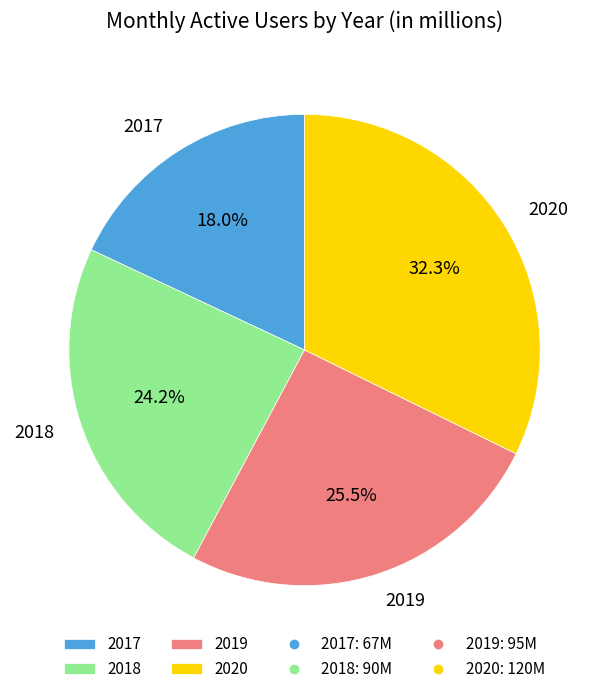

What is the ratio of the value at 2019 to the value at 2020?

0.8